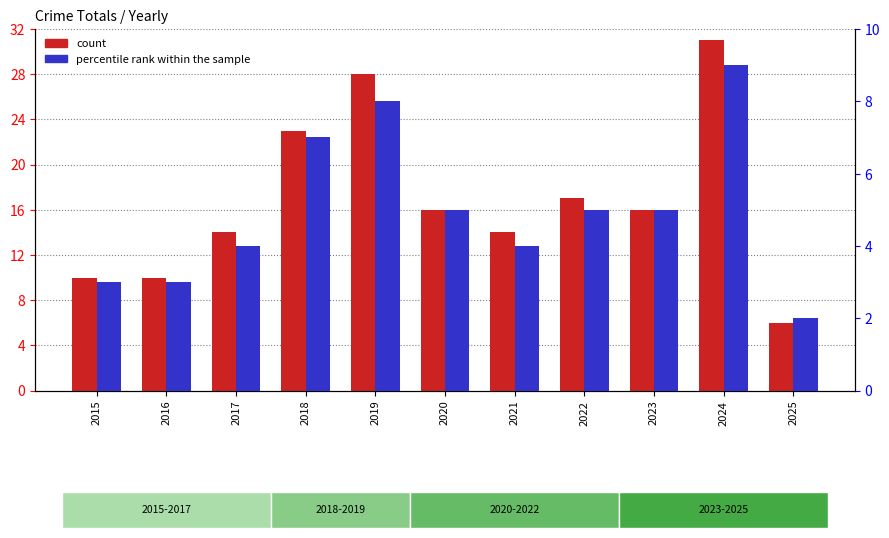

Between 2018 and 2020, which series saw the biggest shift?

count